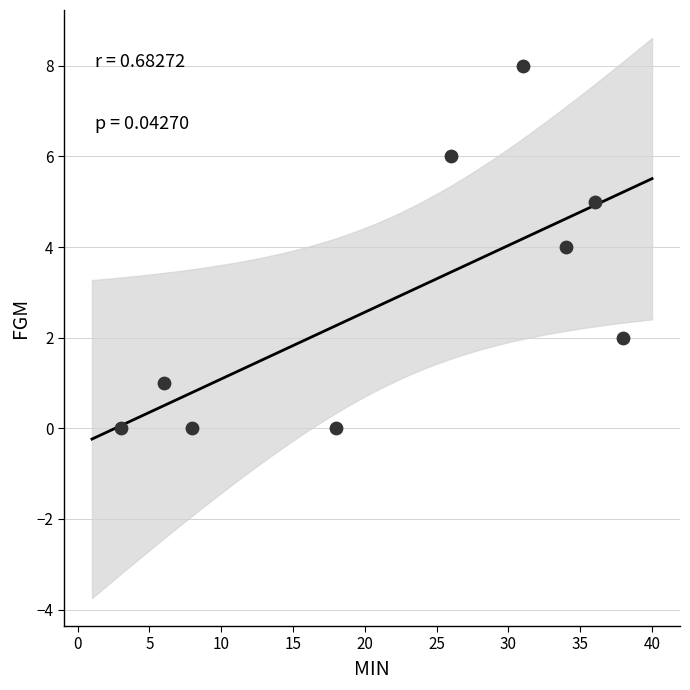

What is the average X value?

22